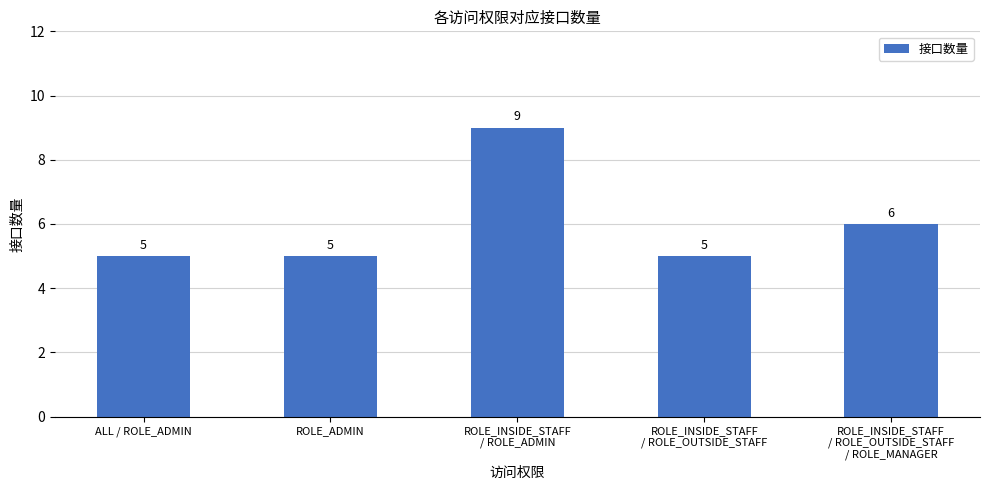

Is it true that the value at ROLE_INSIDE_STAFF
/ ROLE_OUTSIDE_STAFF
/ ROLE_MANAGER is 6?

True